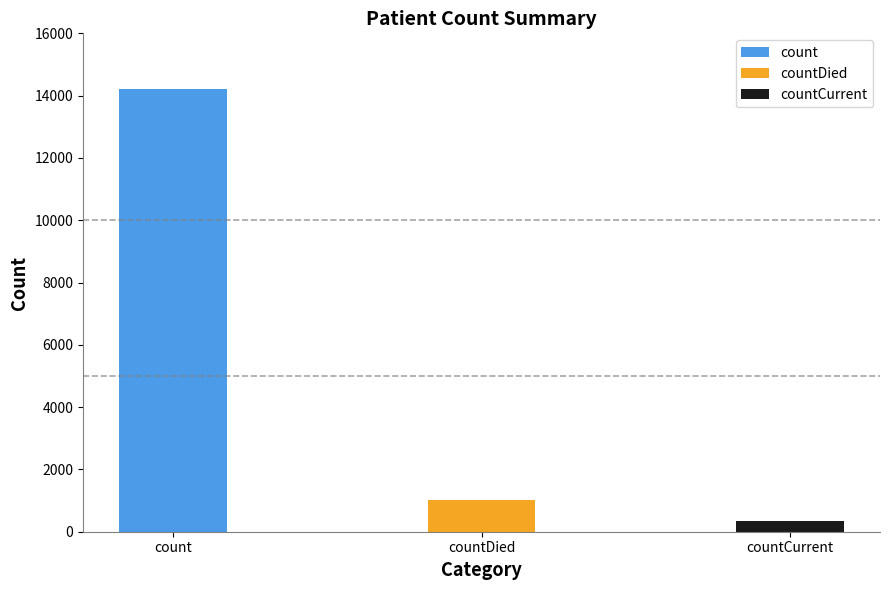

Rank the categories by value from lowest to highest.

countCurrent, countDied, count